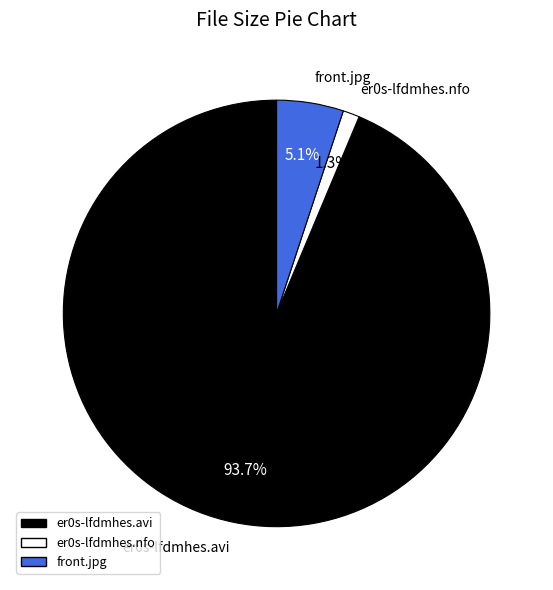

Between er0s-lfdmhes.nfo and er0s-lfdmhes.avi, which is larger?

er0s-lfdmhes.avi